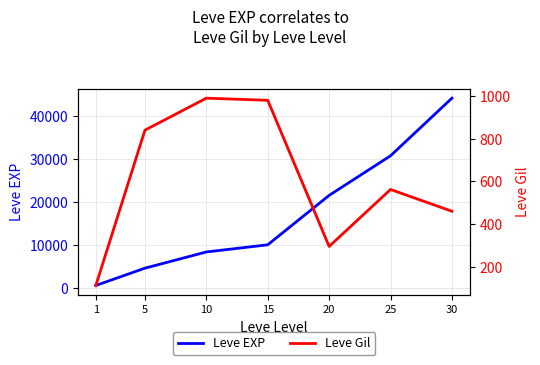

How many categories are shown in the chart?

7